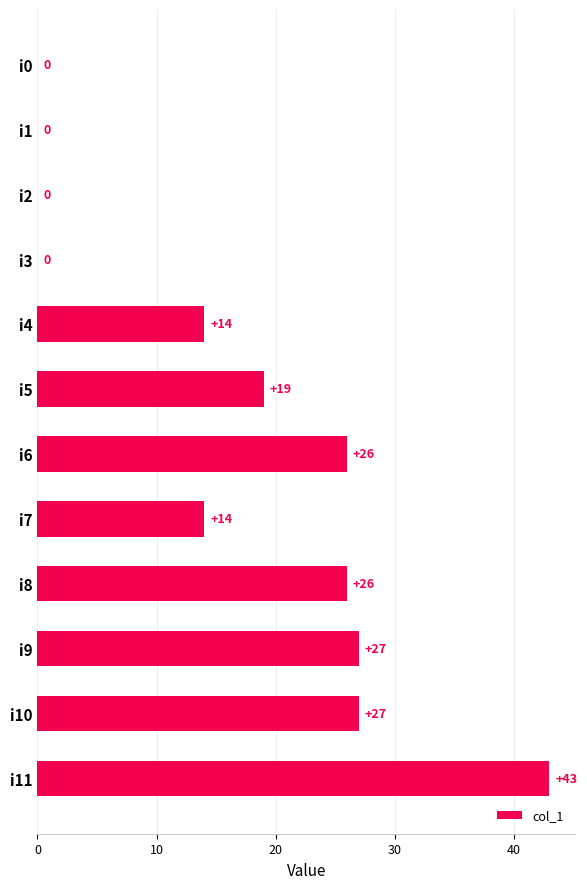

Where is the data nearest to the value 21?

i5